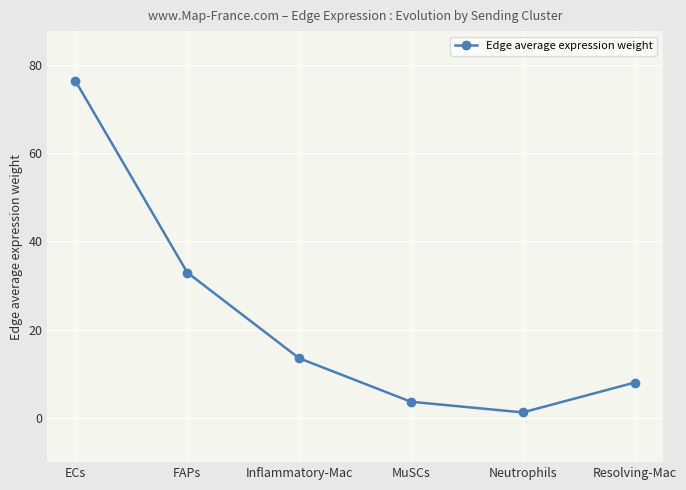

What is the label of the 5th point from the left?

Neutrophils